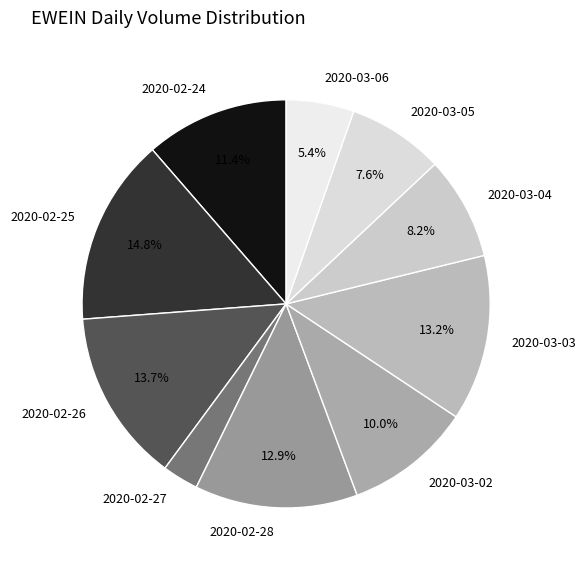

To the nearest percent, what portion does 2020-03-03 represent?

13%